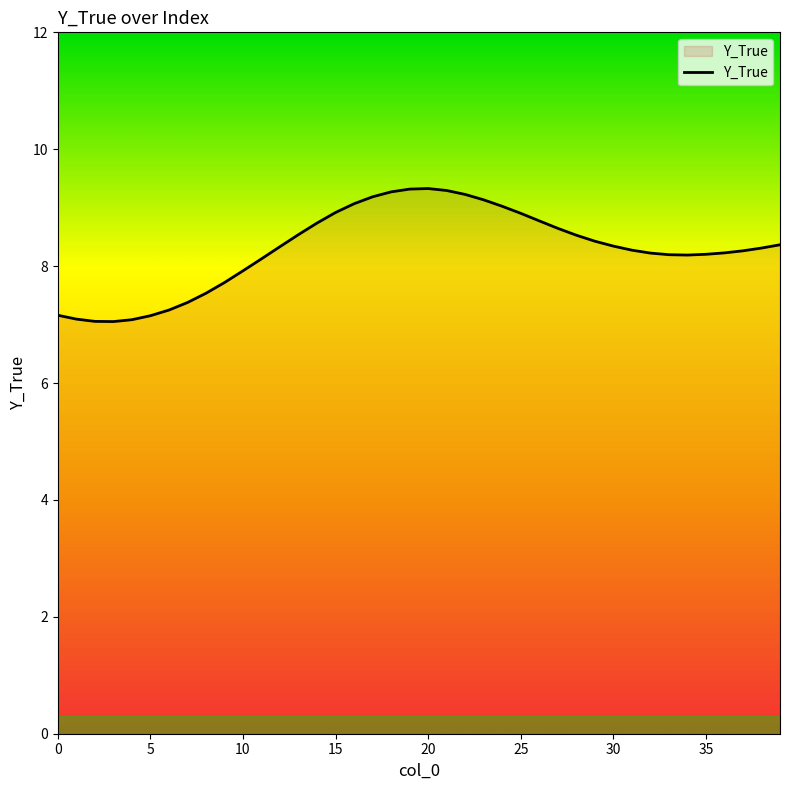

Does the chart have visible grid lines?

No